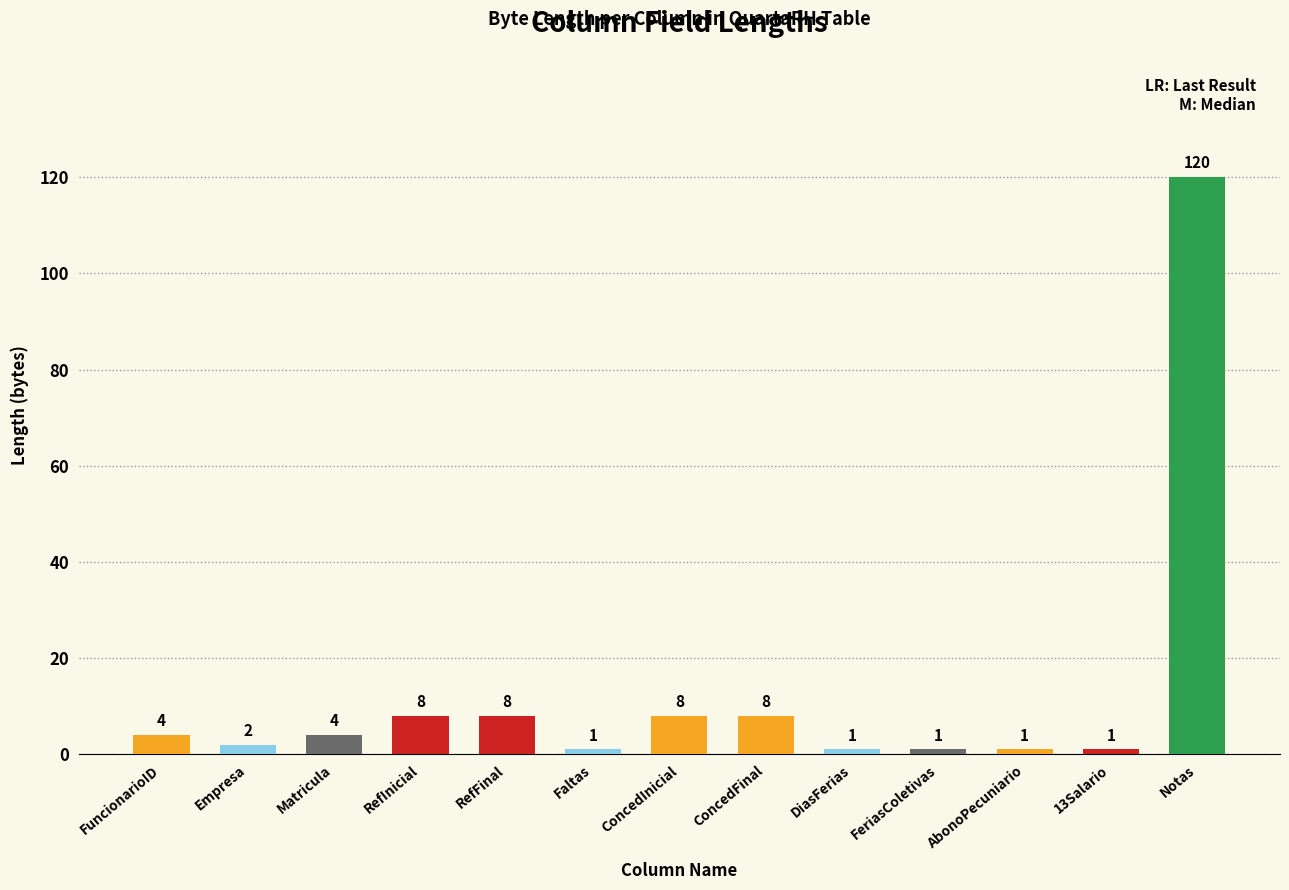

Which has a higher value, RefInicial or Faltas?

RefInicial